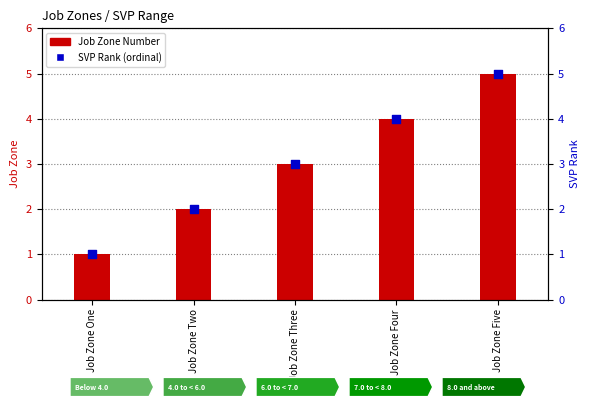

At which category is the sum across all series the highest?

Job Zone Five